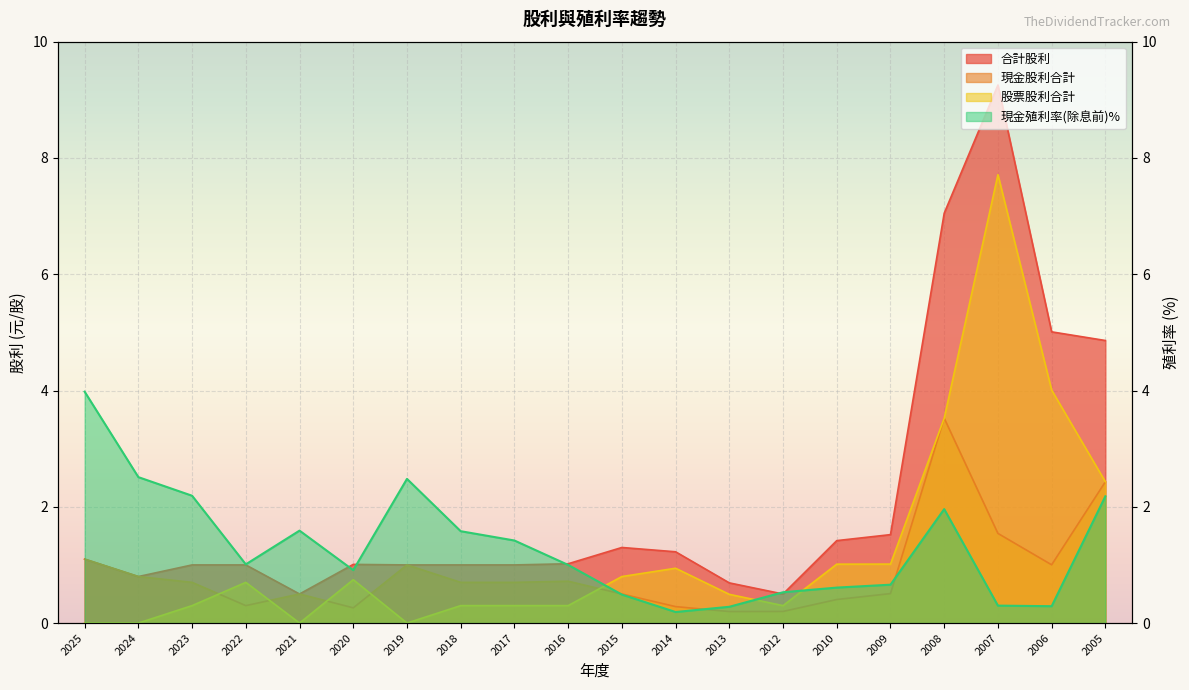

At which category is the sum across all series the highest?

2007